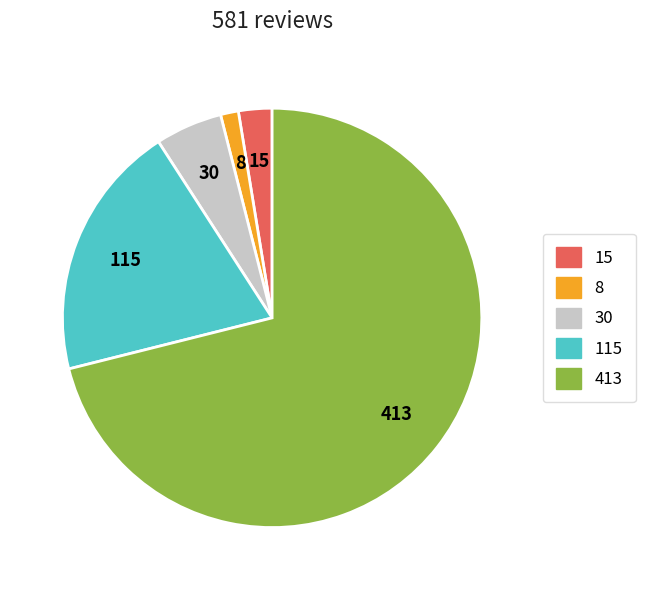

Is there a majority slice in this chart?

Yes